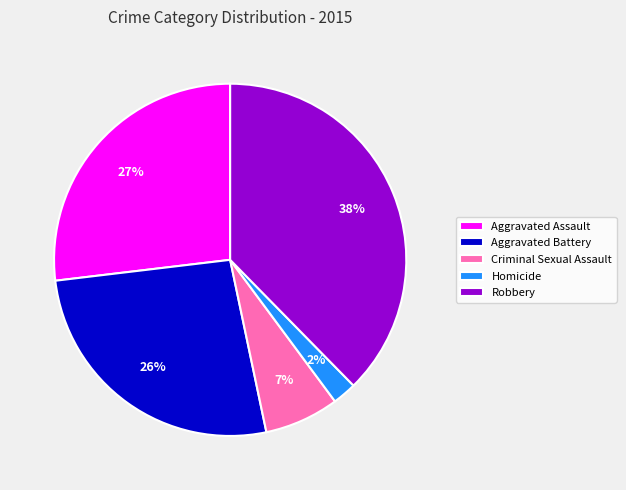

To the nearest percent, what is the combined percentage of Aggravated Battery and Criminal Sexual Assault?

33%